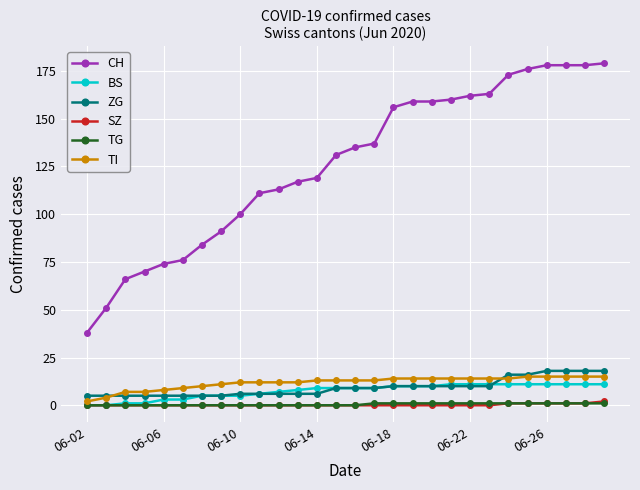

How many lines are shown in the chart?

6